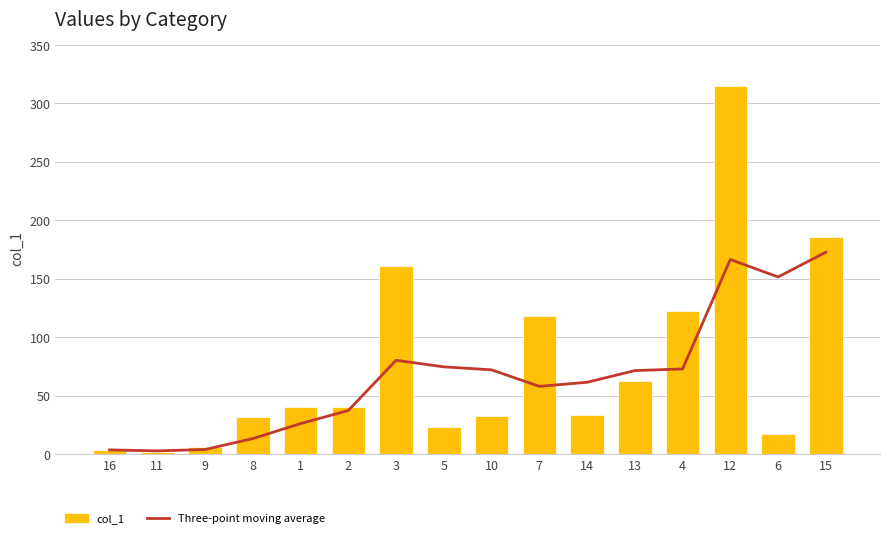

Between 3 and 10, which series saw the biggest shift?

col_1